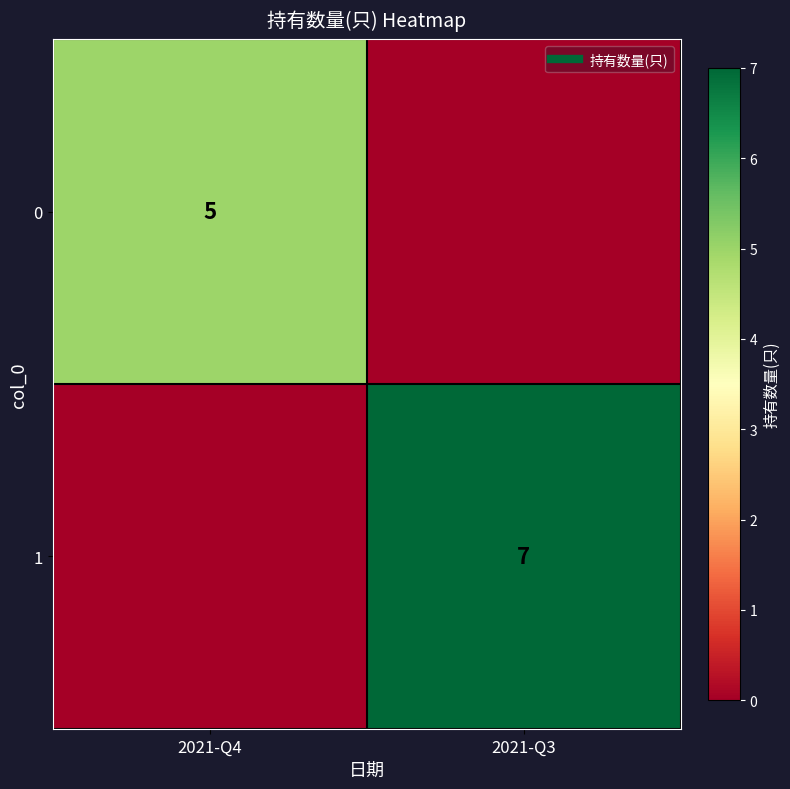

How many positive values does the 0 series have?

1